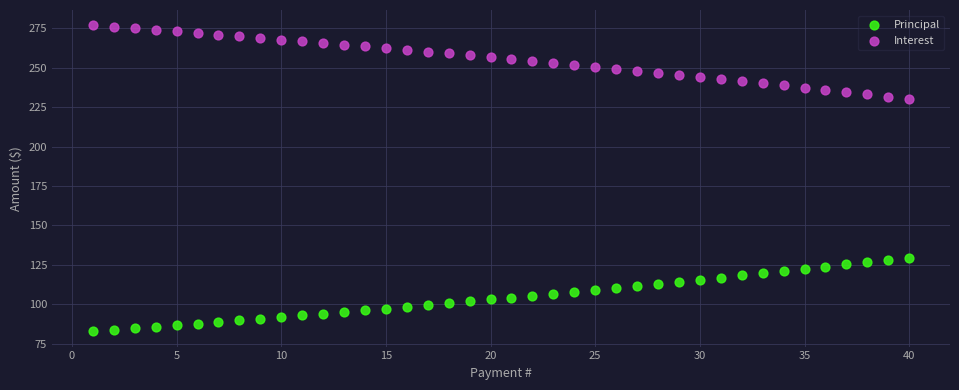

Which series contains the lowest Y value?

Principal